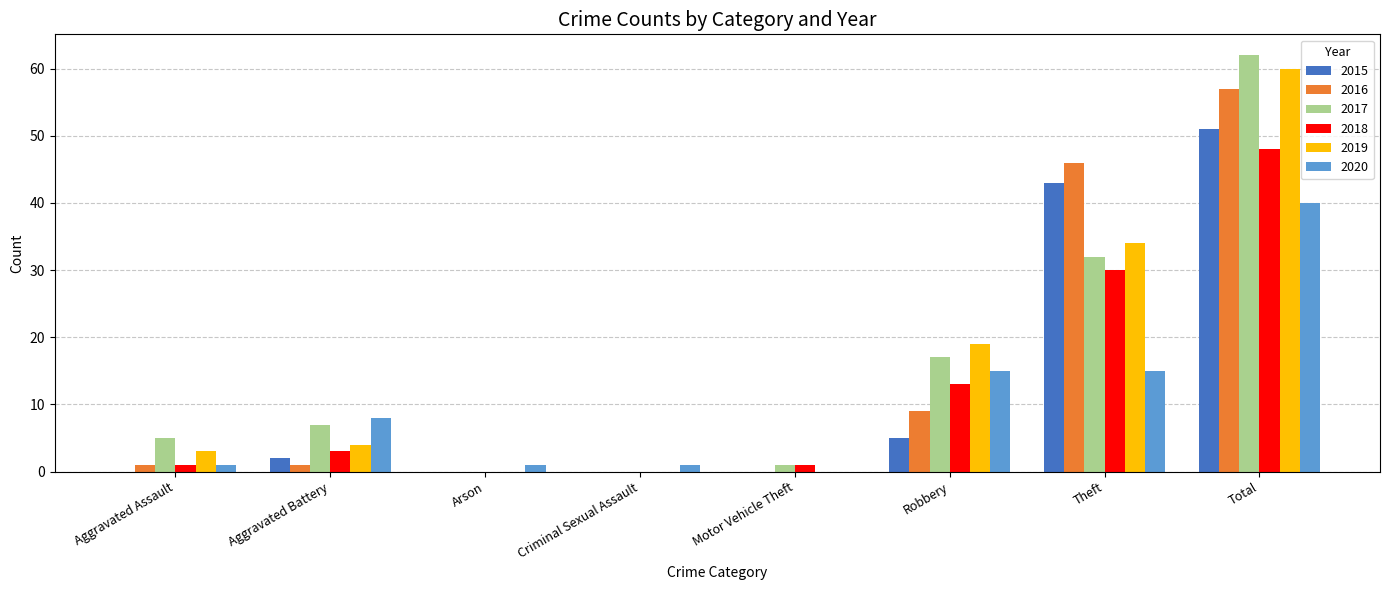

Where is 2016 nearest to the value 28?

Theft